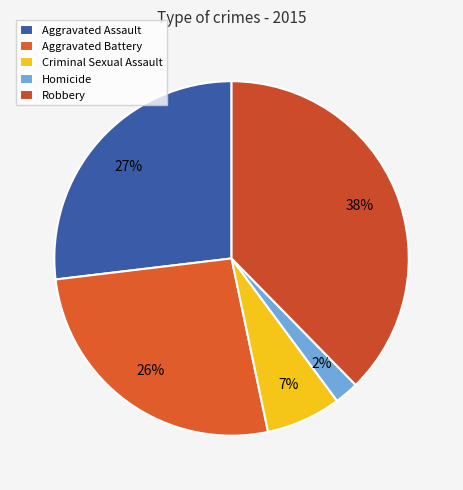

How many segments does this pie chart have?

5